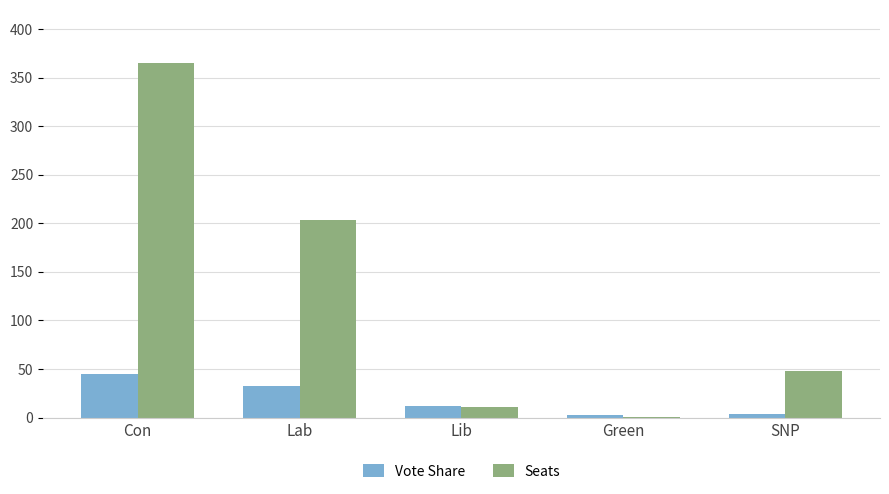

What is the sum of all Vote Share values?

96.3